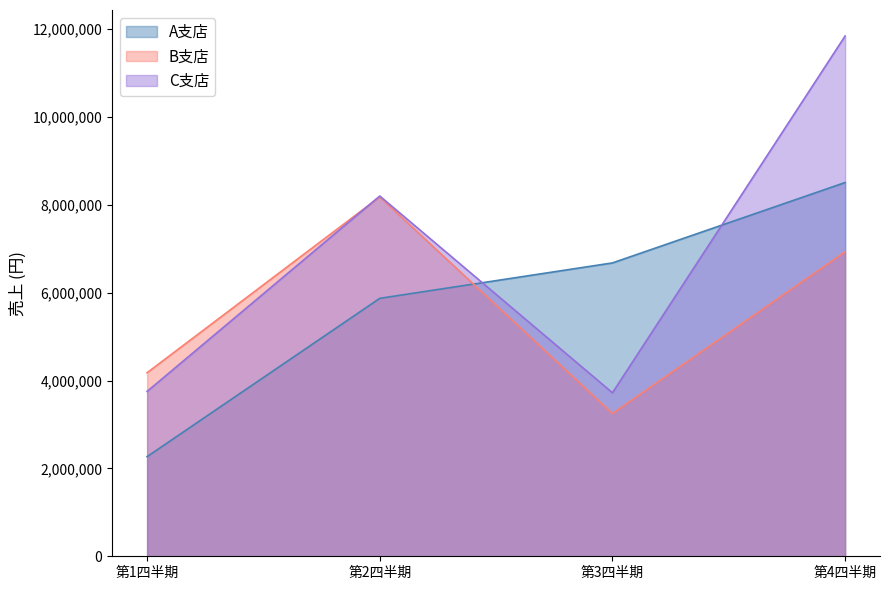

What is the difference between the second highest and second lowest values in the C支店 series?

4448300